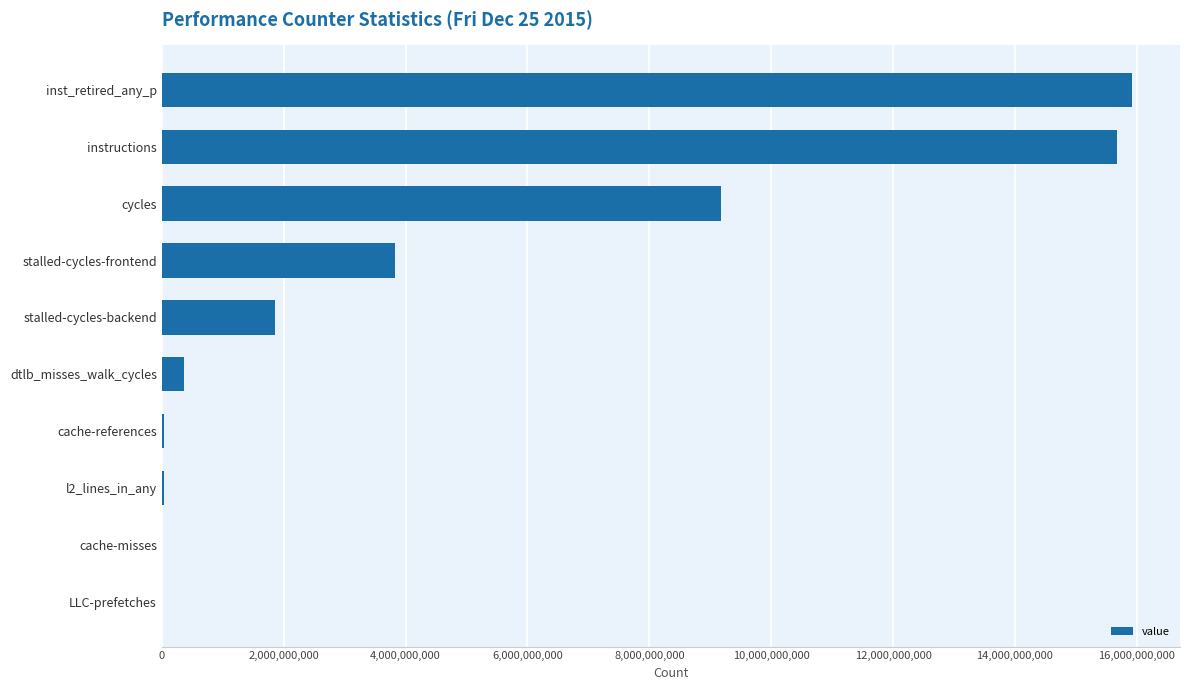

The chart shows a value of 9175041089 at cycles. True or false?

True